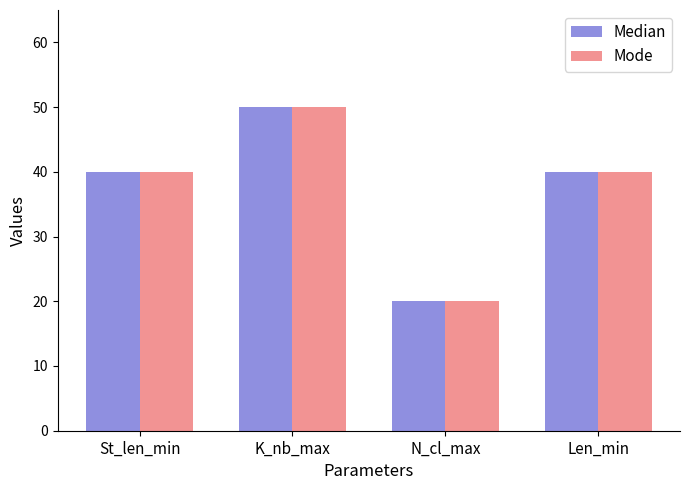

At which category is the sum across all series the highest?

K_nb_max